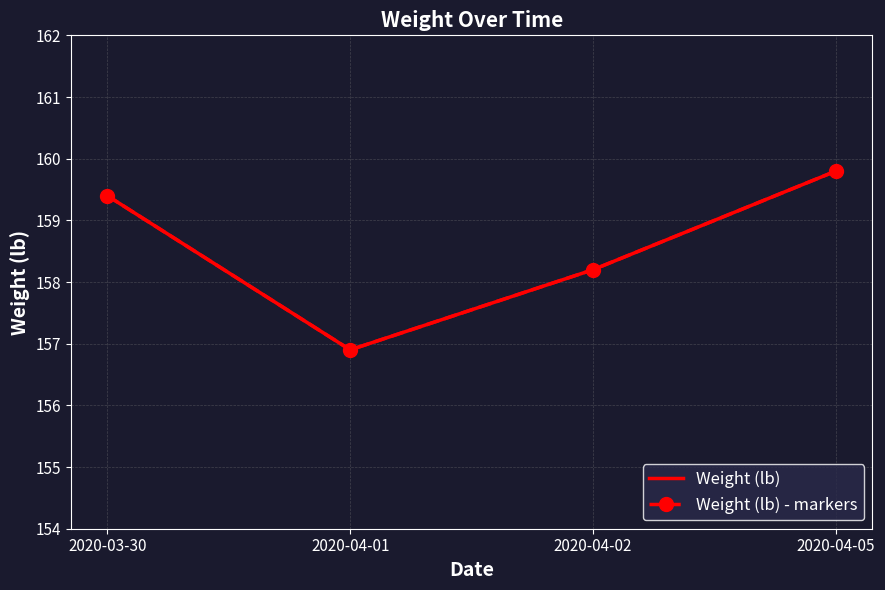

Which series has the largest total across all categories?

Weight (lb)